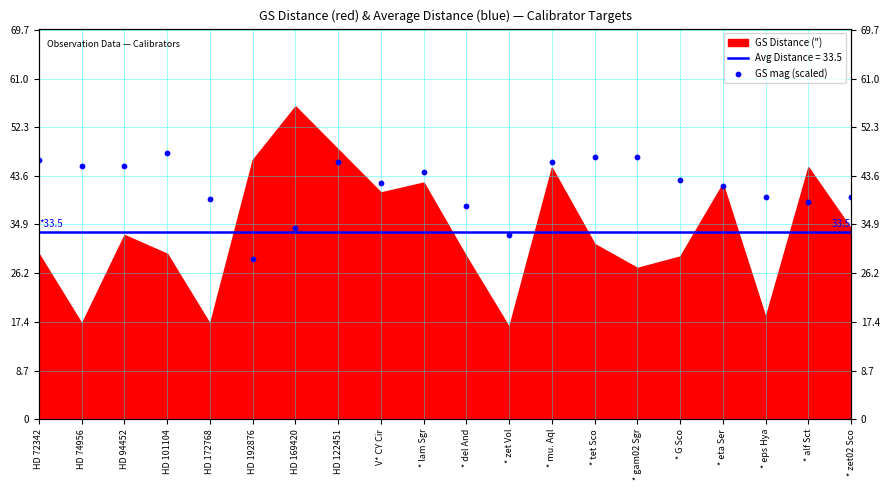

Which has a higher value, * G Sco or * eps Hya?

* G Sco